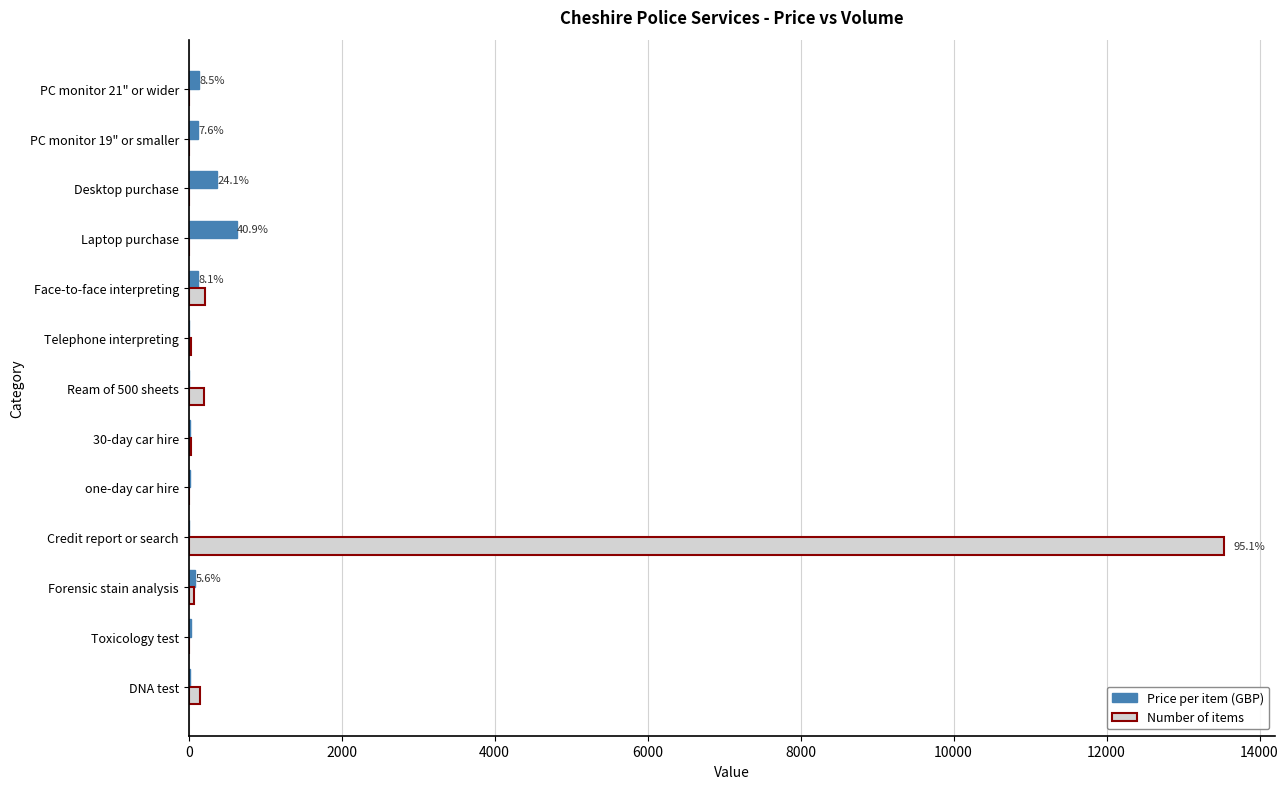

Which category has the highest value across all series?

Credit report or search